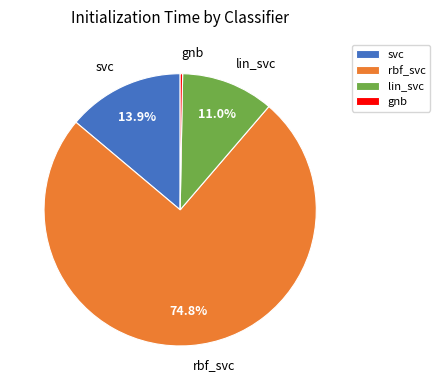

Is it true that lin_svc is 1% of the pie?

False